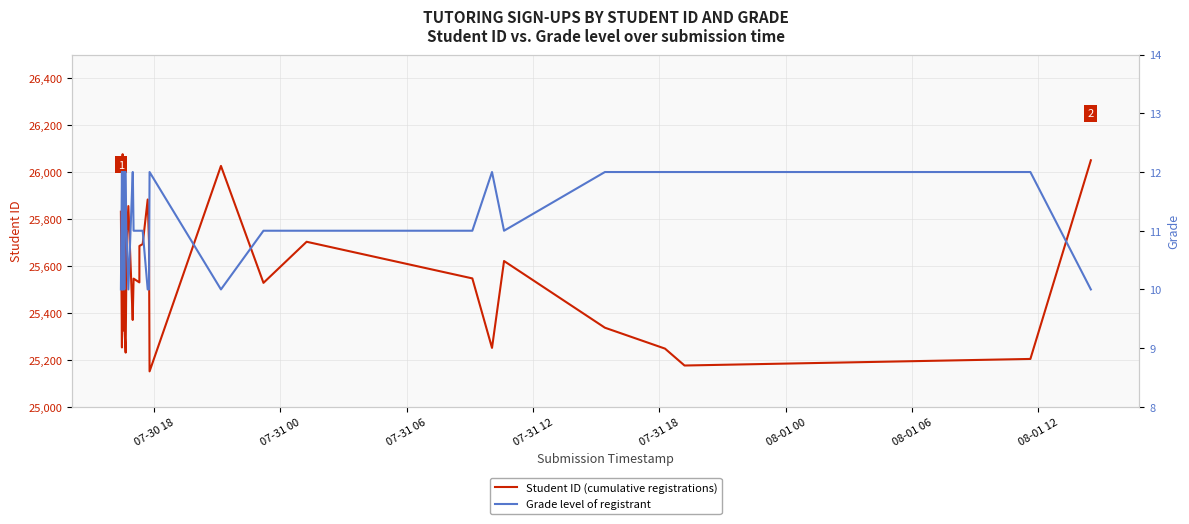

At which label is Grade level of registrant closest to 11?

07-31 06